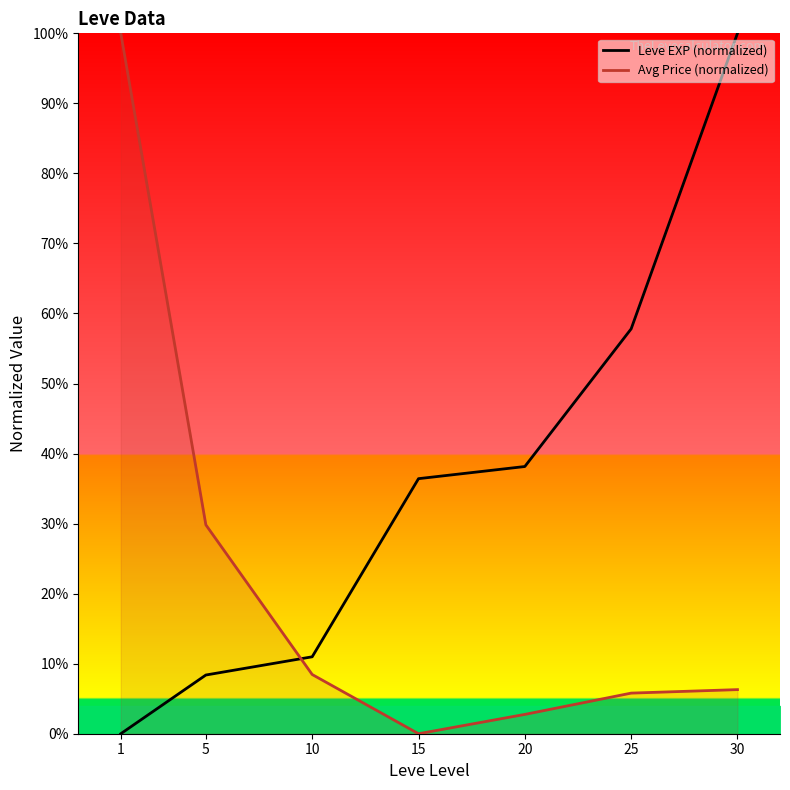

How many positive values does the Avg Price (normalized) series have?

6